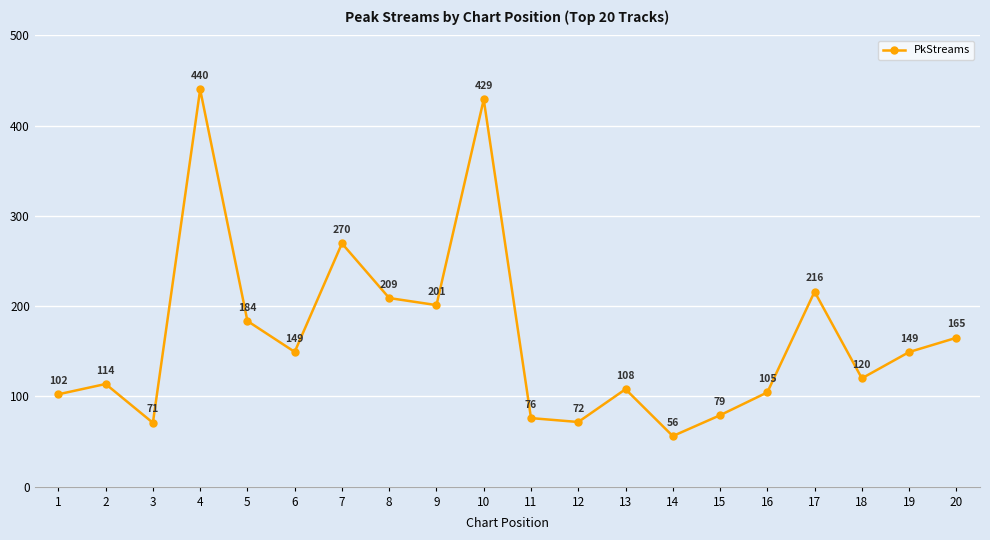

What is the difference between the second highest and second lowest values?

358.4